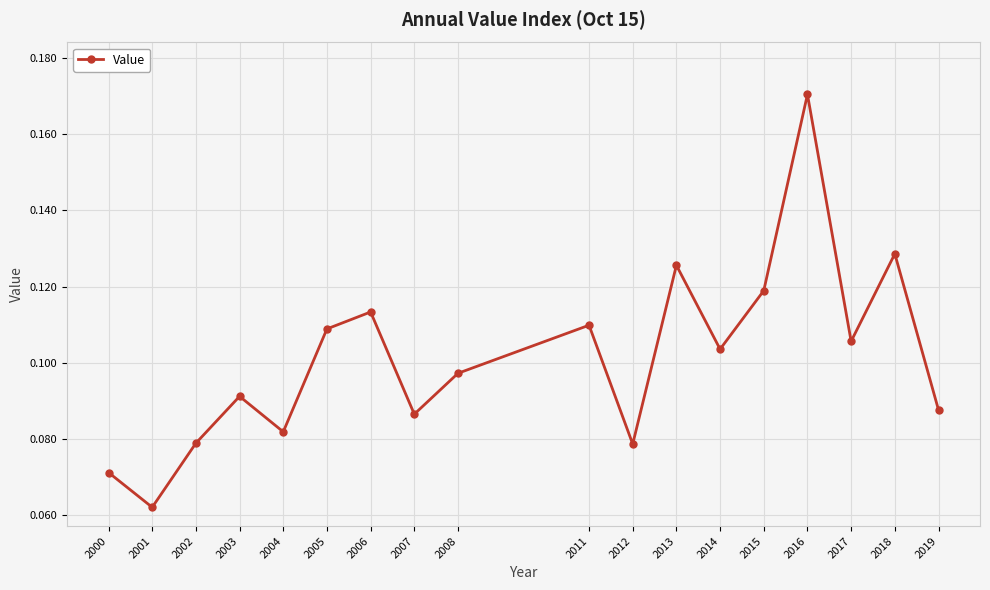

True or false: the data has more than 1 interior local peaks.

True